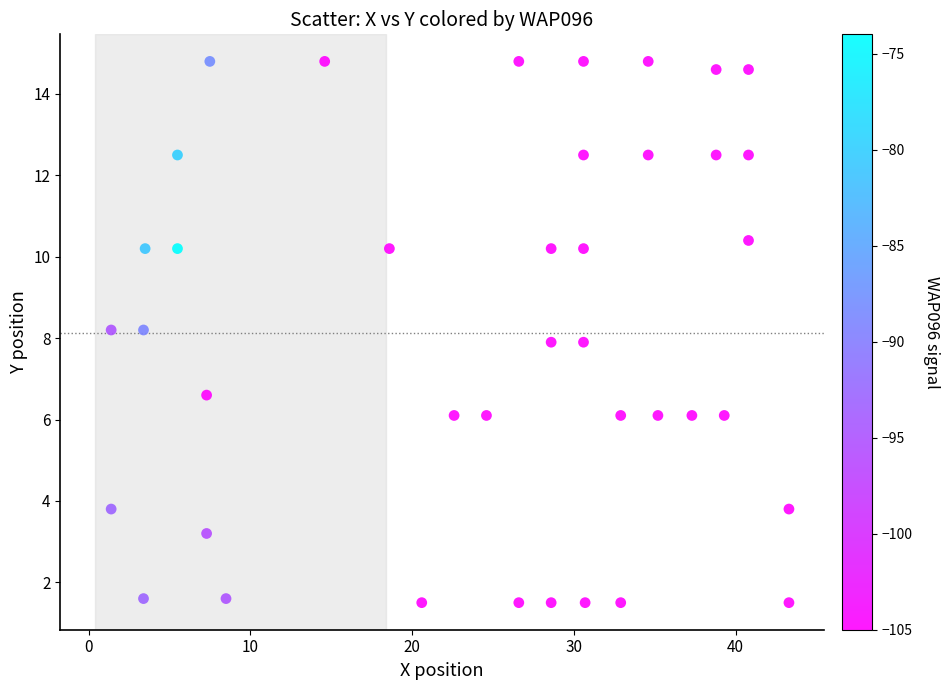

What is the range of Y values (max minus min)?

13.3